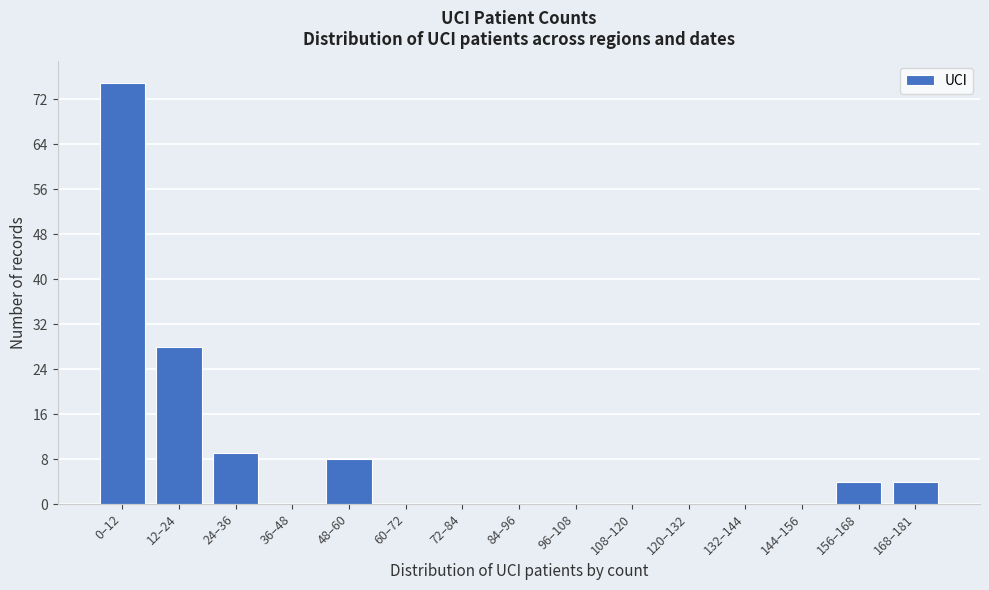

Reading left to right, extract all data points from this chart.

0–12=75	12–24=28	24–36=9	36–48=0	48–60=8	60–72=0	72–84=0	84–96=0	96–108=0	108–120=0	120–132=0	132–144=0	144–156=0	156–168=4	168–181=4